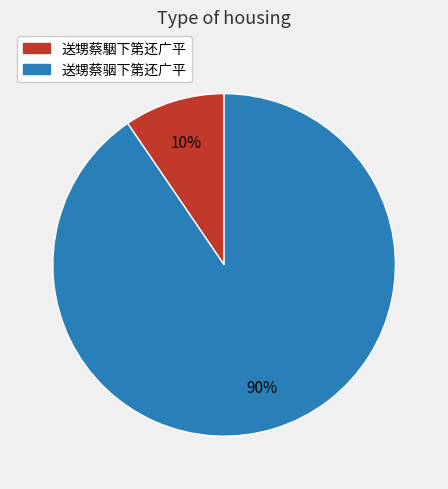

True or false: 送甥蔡骃下第还广平 accounts for 77% of the total.

False